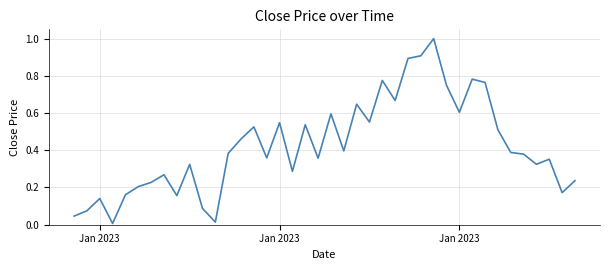

How many lines are shown in the chart?

1